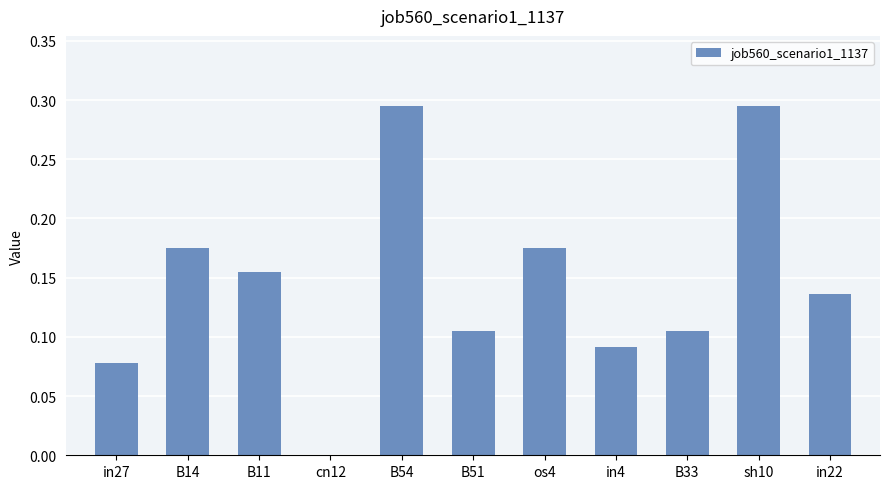

Are the bars grouped side by side (vs. stacked)?

No